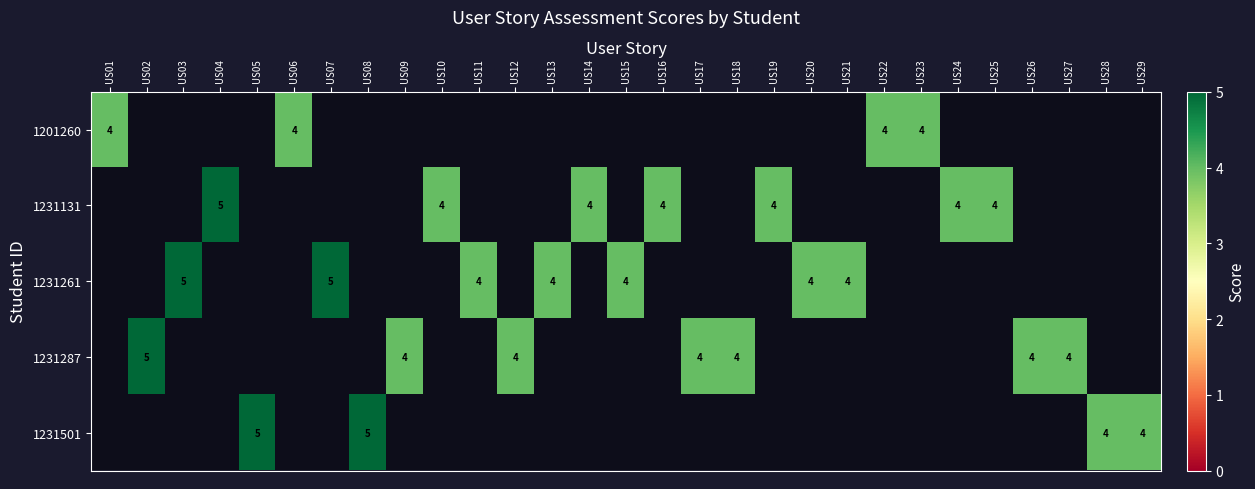

Is it true that 1201260 equals 3 at US23?

False